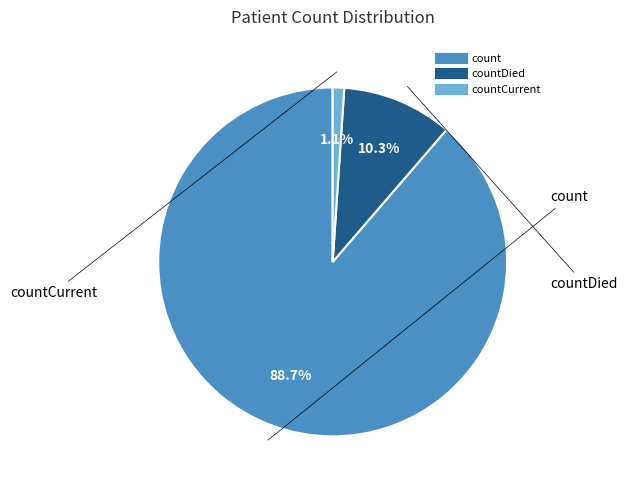

Does any single category account for the majority?

Yes